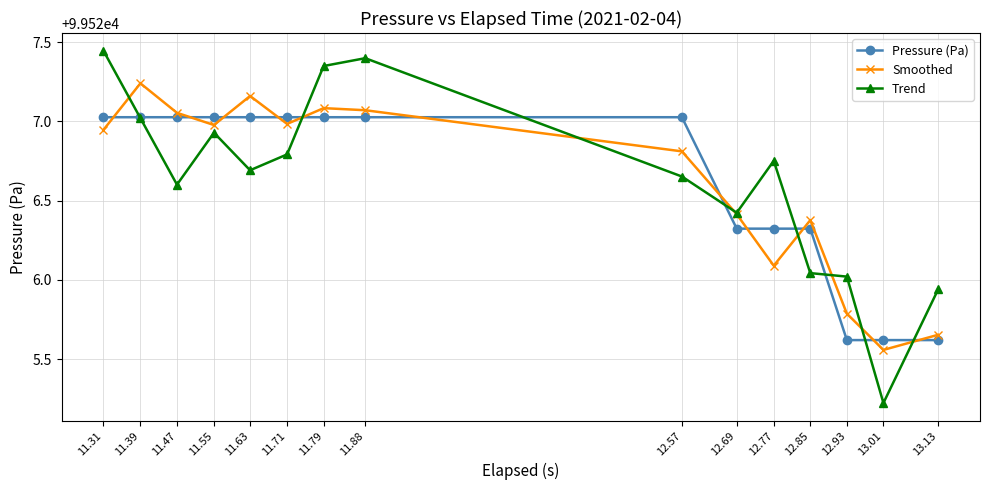

The Trend series shows 29942.0 at 12.85. True or false?

False